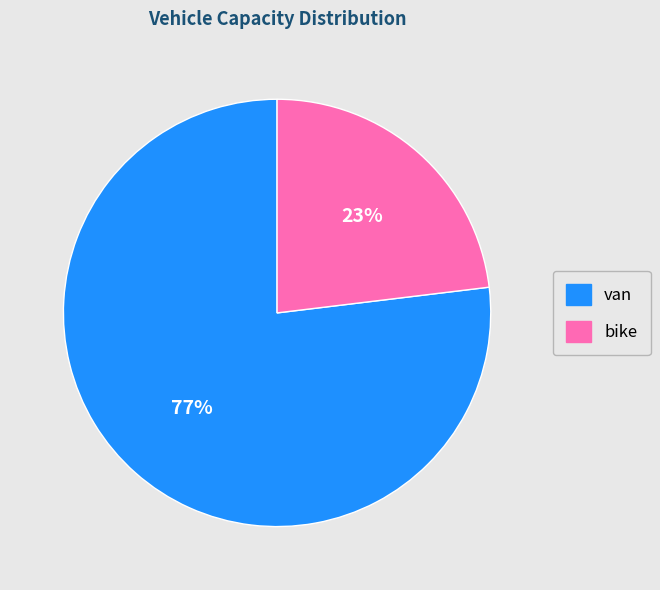

Which slice is the largest?

van